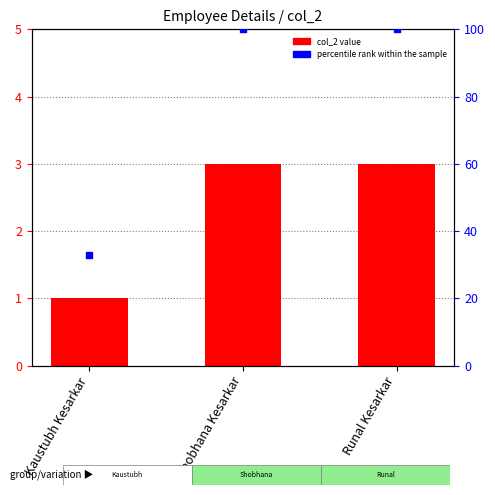

Is the value of percentile rank within the sample at Shobhana Kesarkar greater than the value of col_2 at Shobhana Kesarkar?

Yes